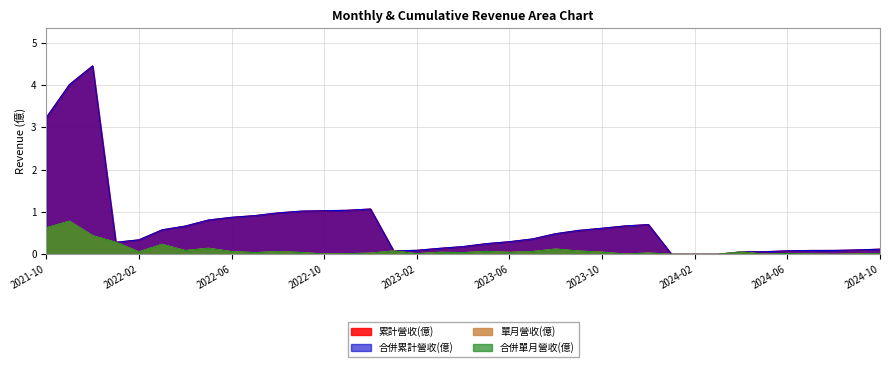

Rank the series at 2022-09 from highest to lowest value.

累計營收(億), 合併累計營收(億), 單月營收(億), 合併單月營收(億)